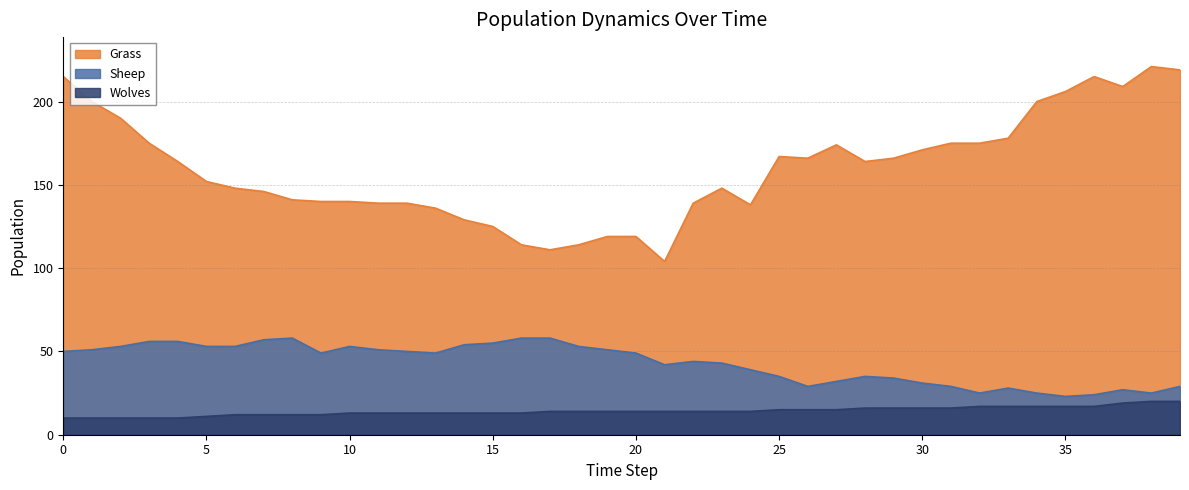

Reading right to left, transcribe all the data shown in this chart.

Grass: 219	221	209	215	206	200	178	175	175	171	166	164	174	166	167	138	148	139	104	119	119	114	111	114	125	129	136	139	139	140	140	141	146	148	152	164	175	190	200	215
Sheep: 29	25	27	24	23	25	28	25	29	31	34	35	32	29	35	39	43	44	42	49	51	53	58	58	55	54	49	50	51	53	49	58	57	53	53	56	56	53	51	50
Wolves: 20	20	19	17	17	17	17	17	16	16	16	16	15	15	15	14	14	14	14	14	14	14	14	13	13	13	13	13	13	13	12	12	12	12	11	10	10	10	10	10